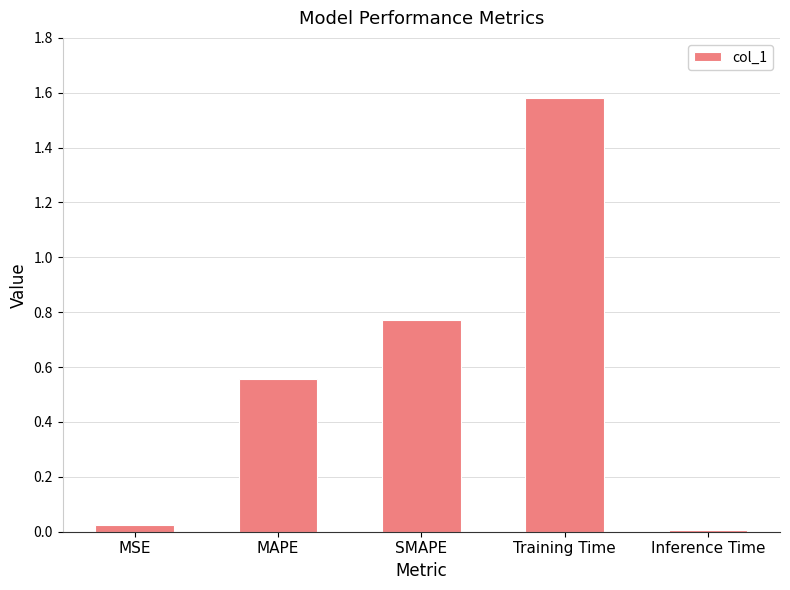

The value at Training Time is 2.3. True or false?

False